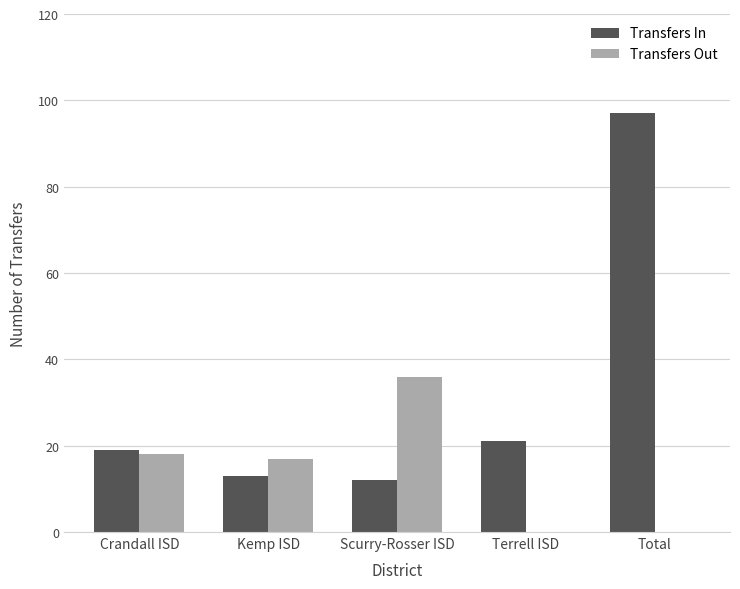

What are all the series names shown in the legend?

Transfers In, Transfers Out